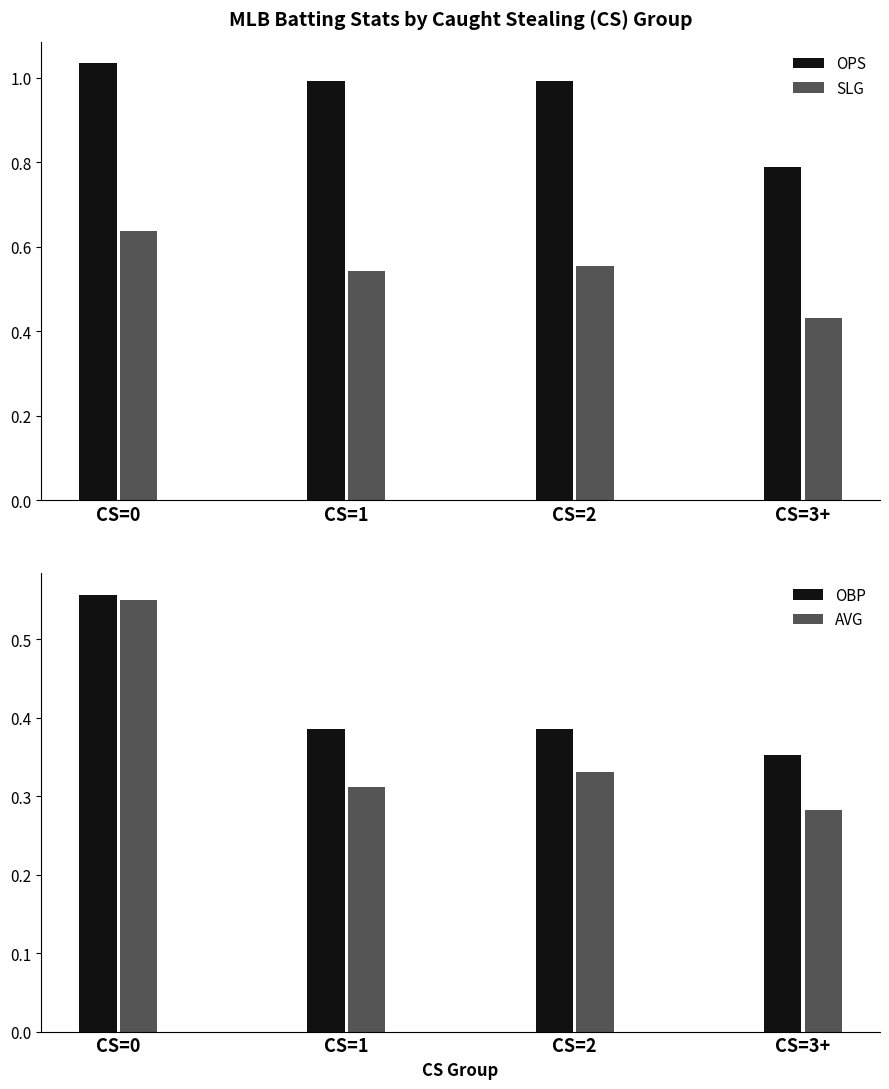

Reading right to left, what are all the values shown in this chart?

OPS: 0.8	1.0	1.0	1.0
SLG: 0.4	0.6	0.5	0.6
OBP: 0.4	0.4	0.4	0.6
AVG: 0.3	0.3	0.3	0.6